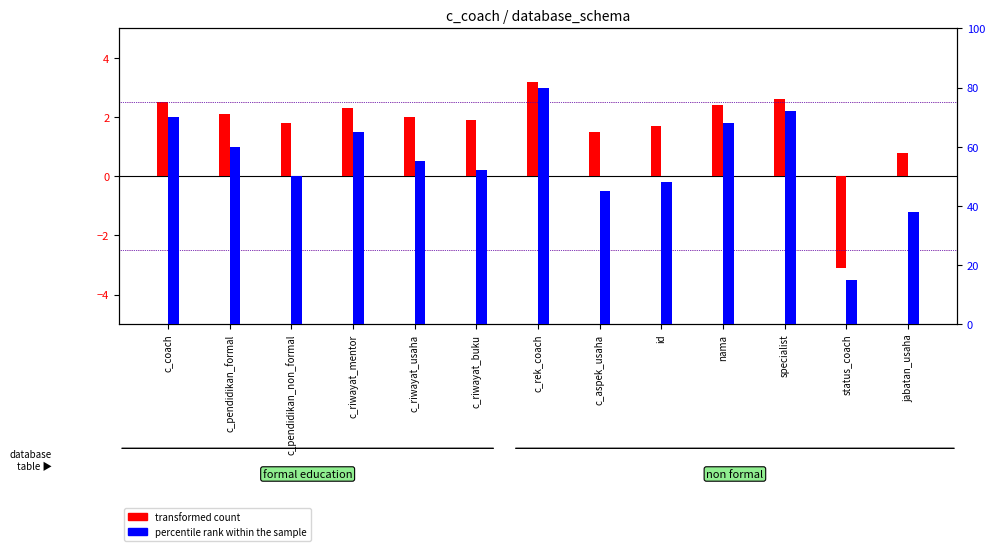

List the series in order of their peak value, highest first.

percentile rank within the sample, transformed count